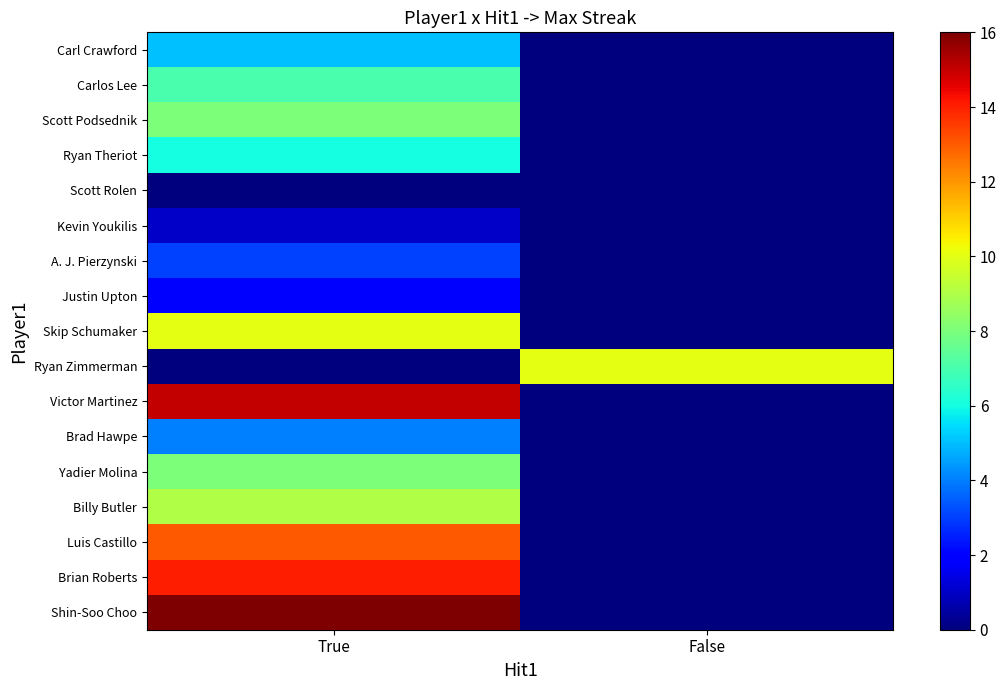

What is the difference between the highest and lowest values at True?

16